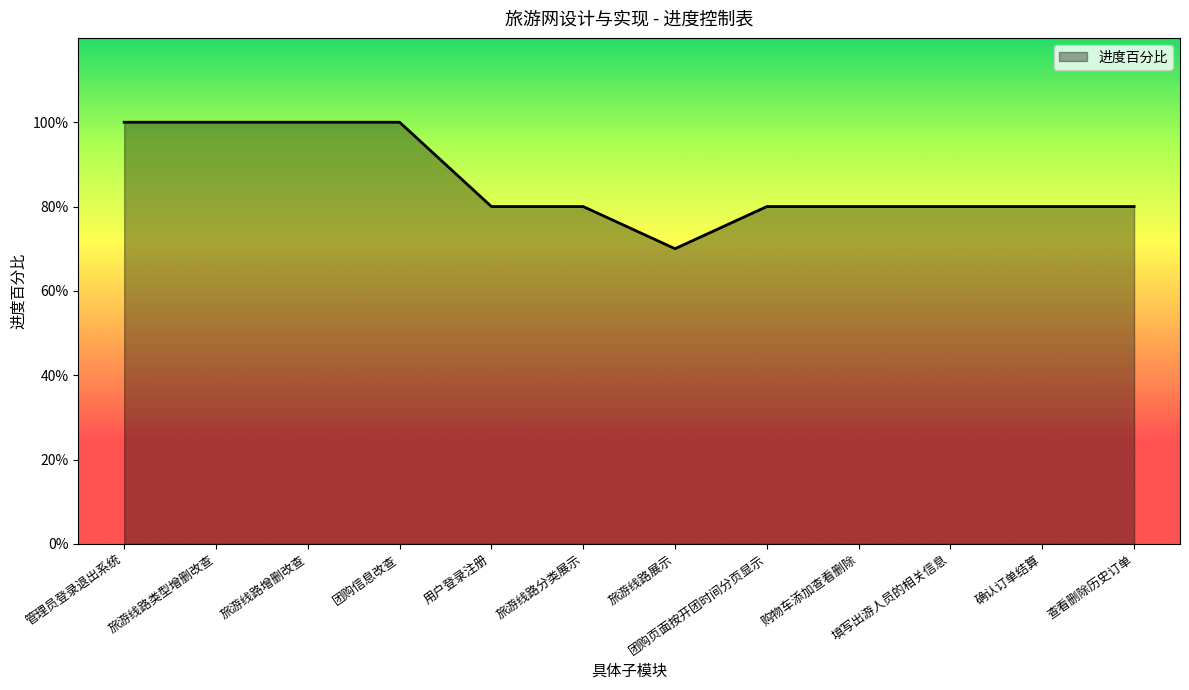

Does the chart have visible grid lines?

No